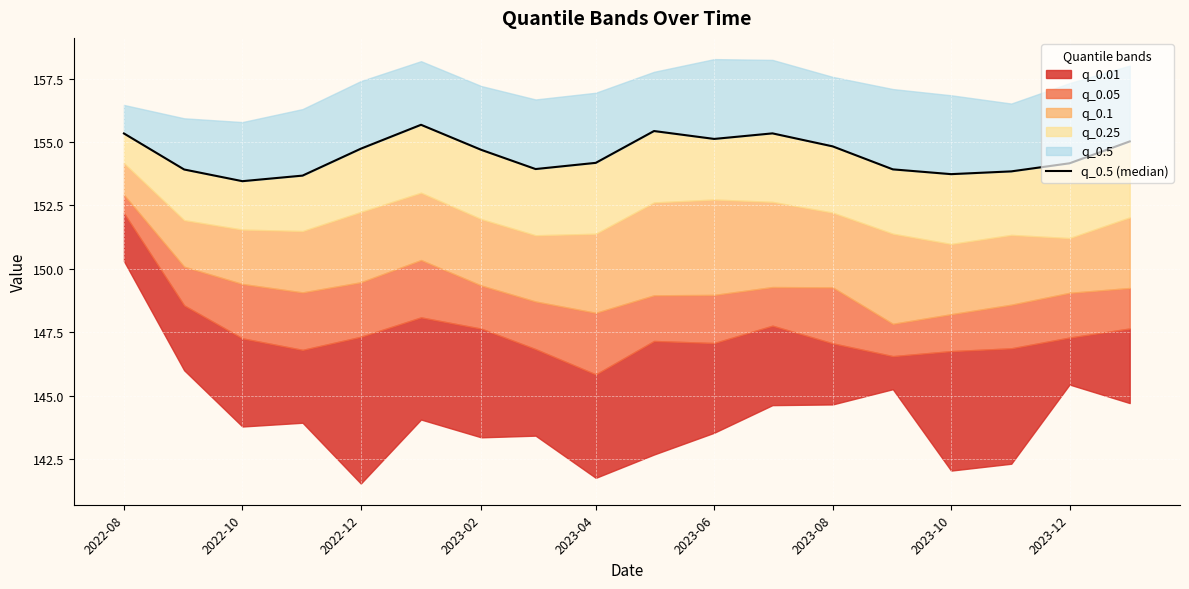

Approximately how many times larger is the value at 2023-12 compared to 2023-02?

1.0